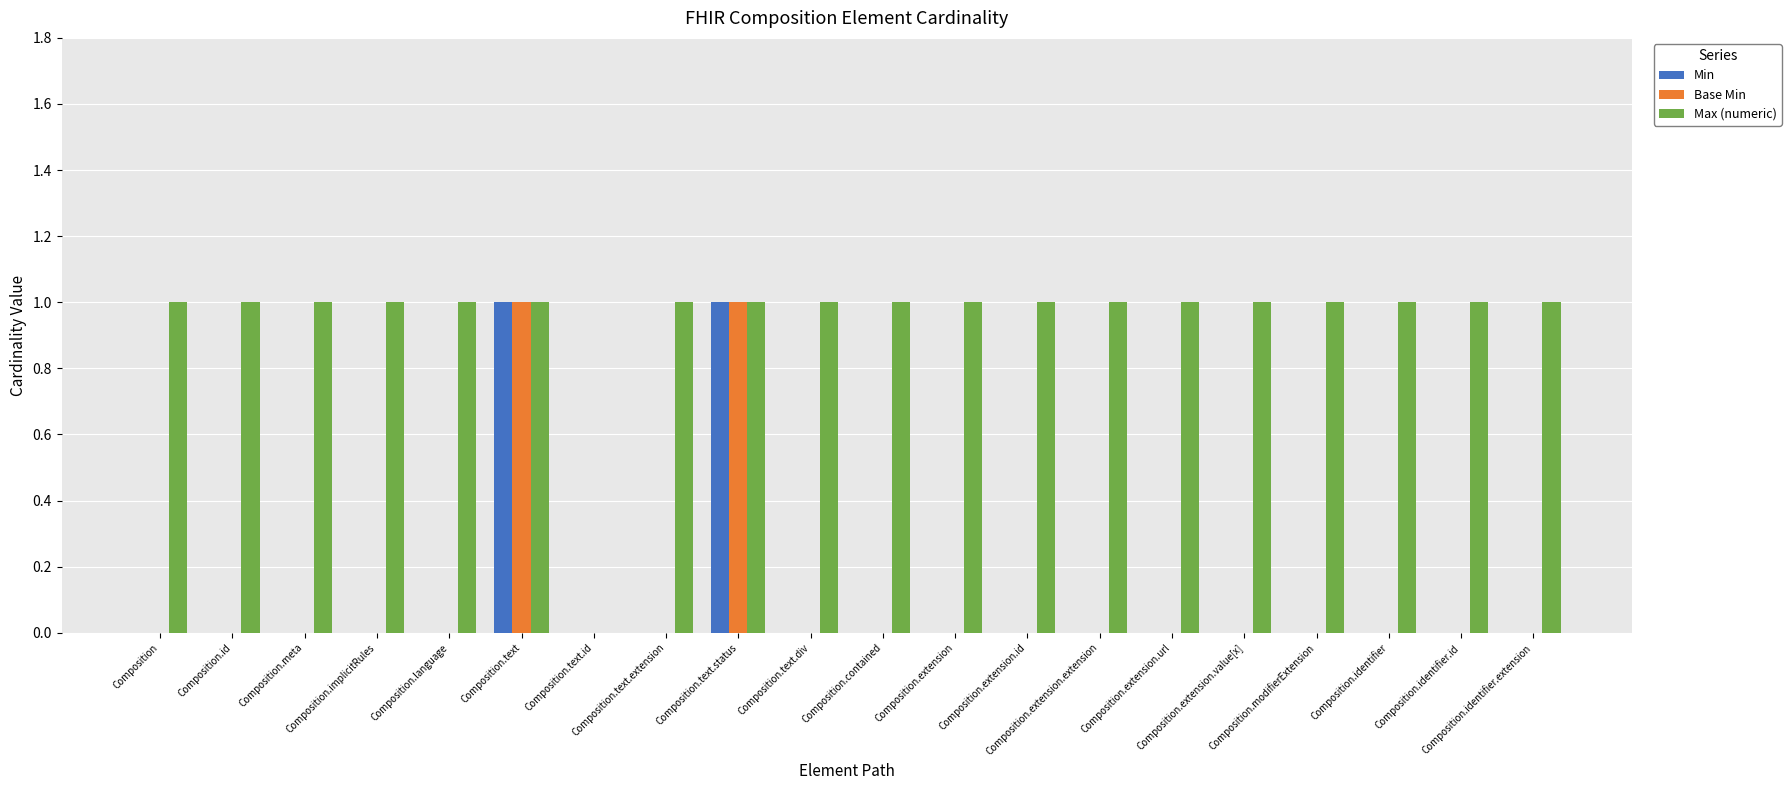

Which series has the largest total across all categories?

Max (numeric)